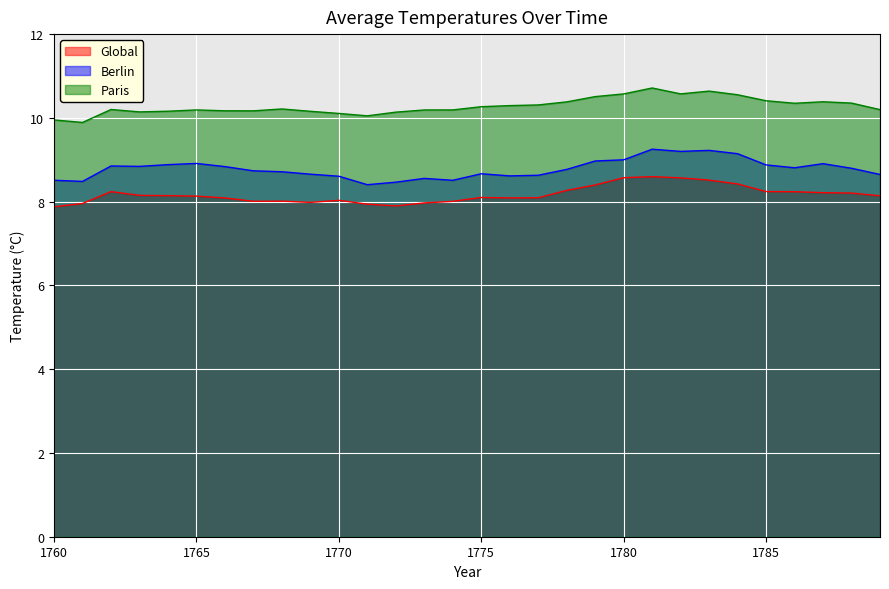

List the labels in order of Berlin value, smallest first.

1771, 1772, 1761, 1774, 1760, 1773, 1770, 1776, 1777, 1789, 1769, 1775, 1768, 1767, 1778, 1788, 1786, 1766, 1763, 1762, 1785, 1764, 1787, 1765, 1779, 1780, 1784, 1782, 1783, 1781